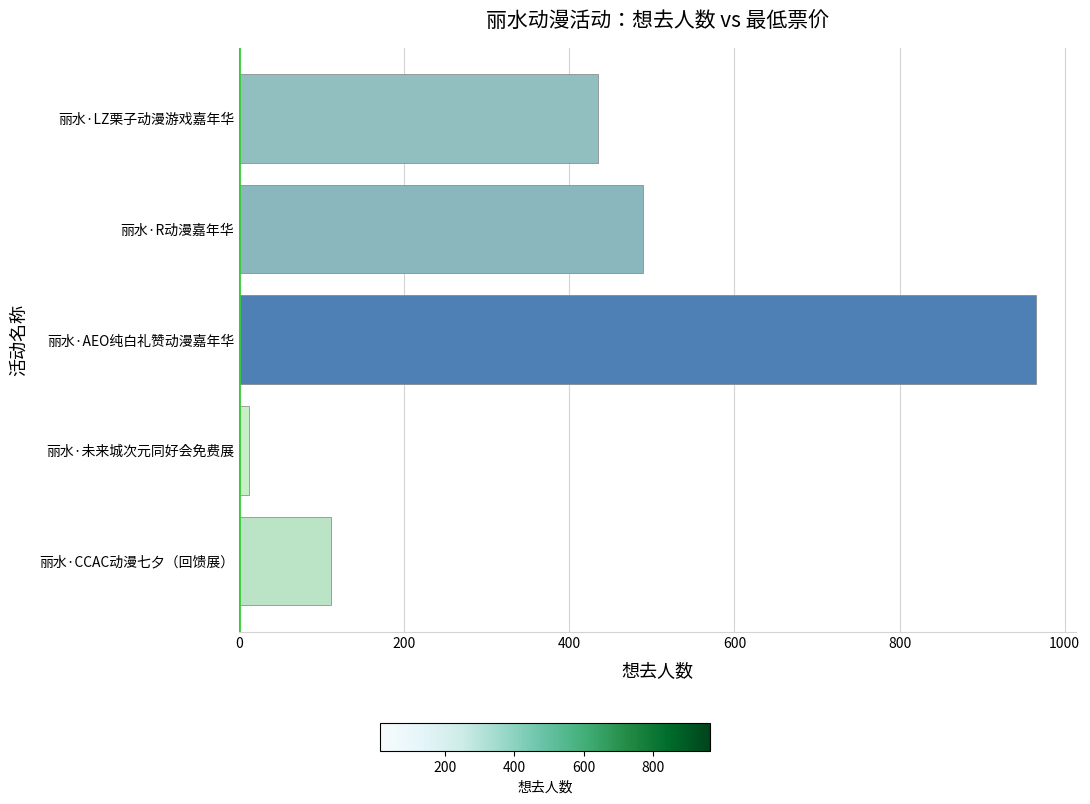

Rank the categories by value from lowest to highest.

丽水·未来城次元同好会免费展, 丽水·CCAC动漫七夕（回馈展）, 丽水·LZ栗子动漫游戏嘉年华, 丽水·R动漫嘉年华, 丽水·AEO纯白礼赞动漫嘉年华